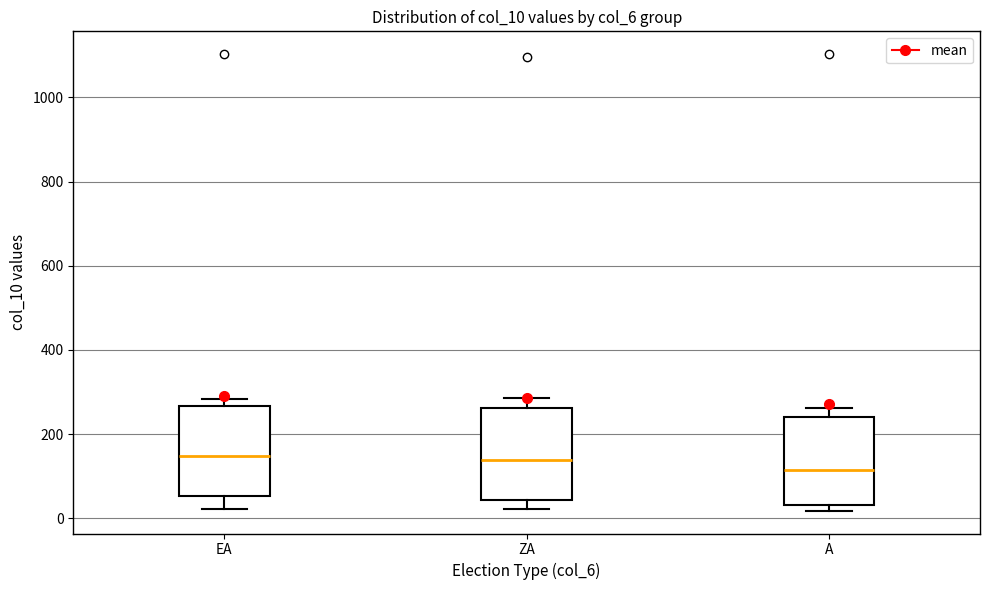

Which box has the lowest median line?

A